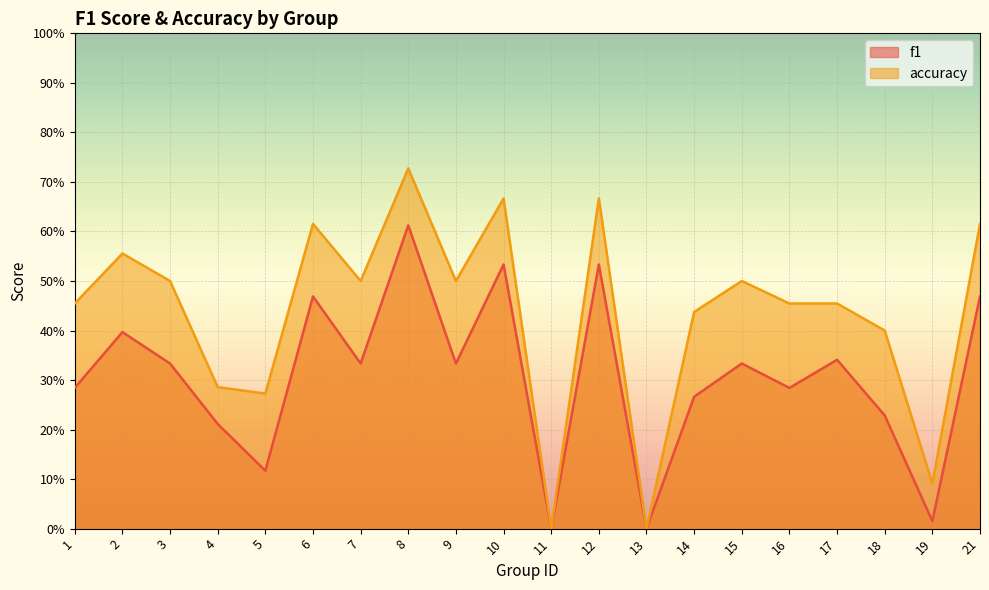

How many categories are shown in the chart?

20